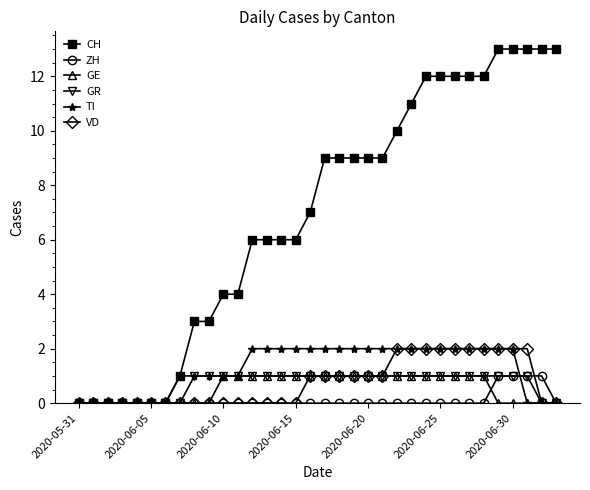

Which series has the largest range (max minus min)?

CH